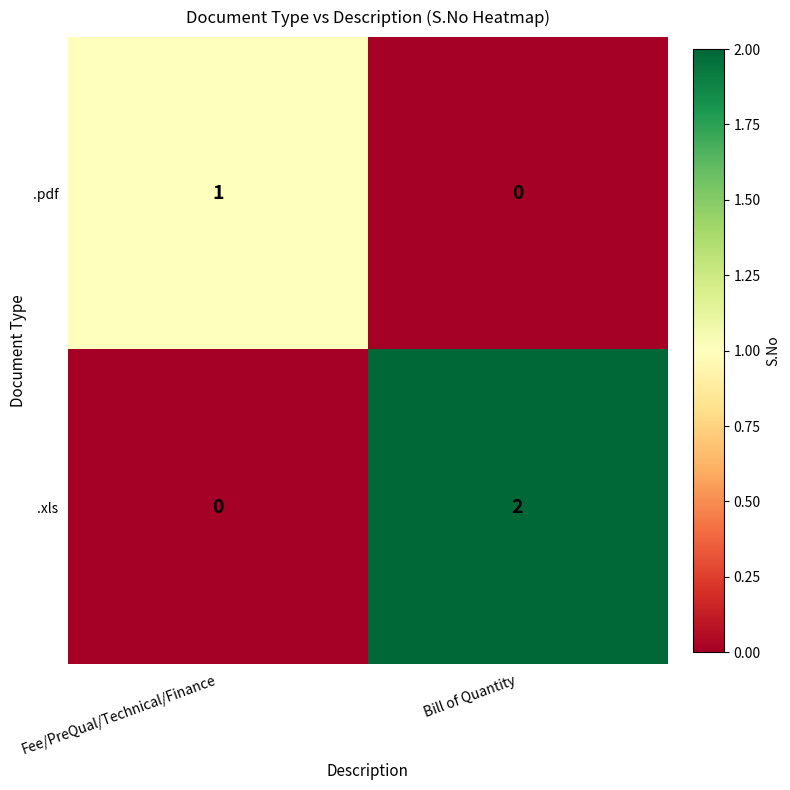

Is the value of .pdf at Bill of Quantity greater than the value of .xls at Bill of Quantity?

No